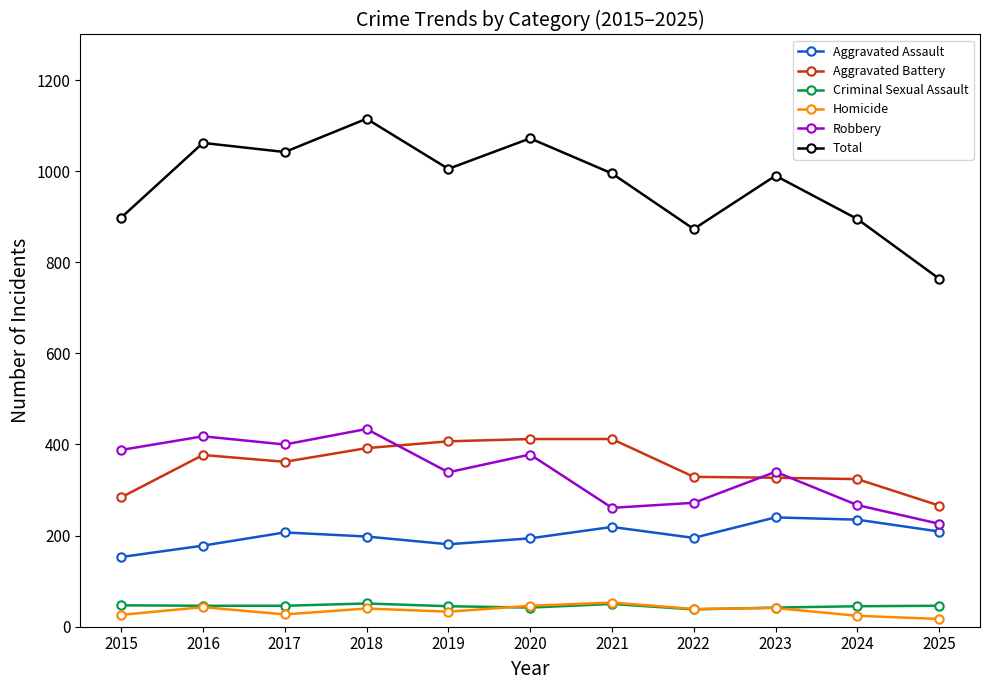

Which category has the highest value across all series?

2018